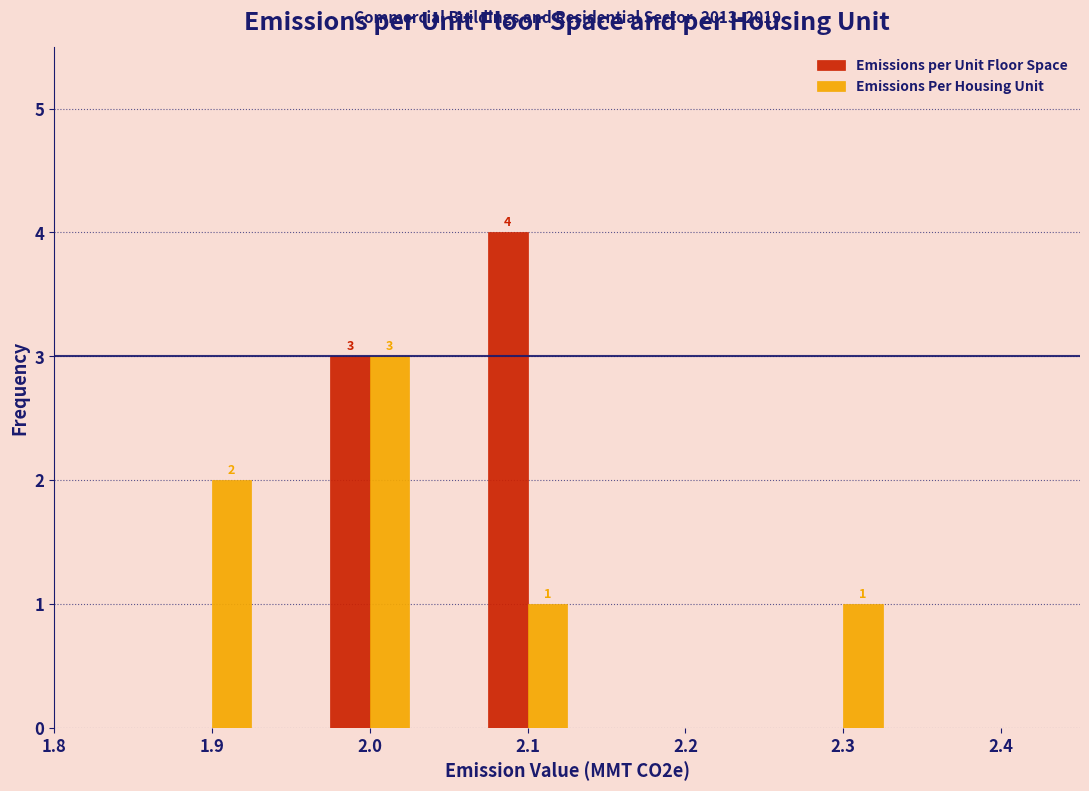

Reading left to right, list all the values displayed in this chart.

Emissions per Unit Floor Space: 1.9=0	2.0=3	2.1=4	2.3=0
Emissions Per Housing Unit: 1.9=2	2.0=3	2.1=1	2.3=1